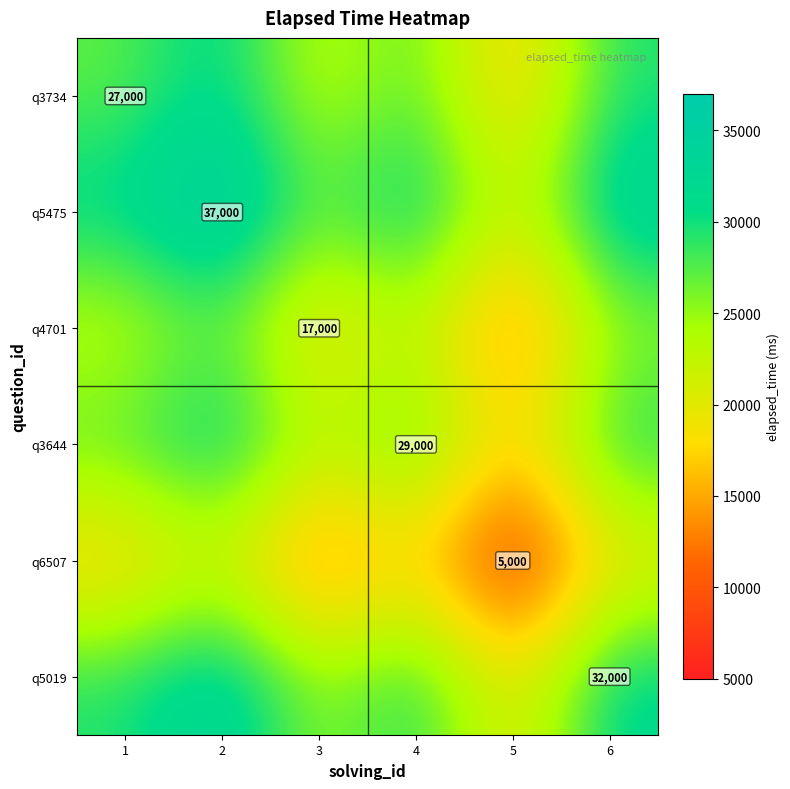

Is it true that q3644 equals 7947 at 4?

False